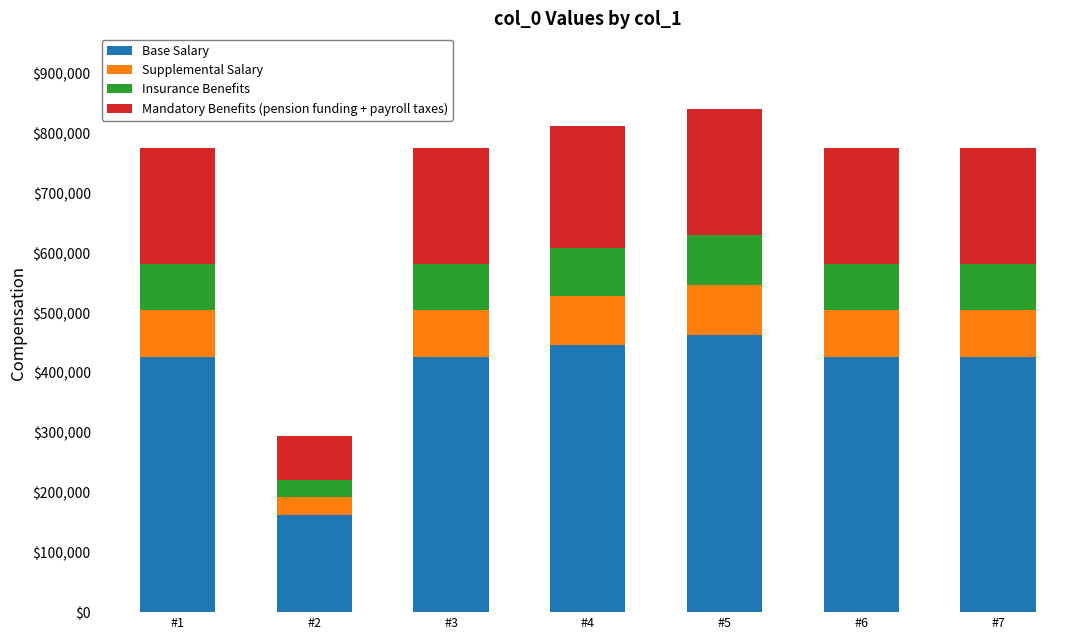

What is the sum of all Base Salary values?

2779857.9